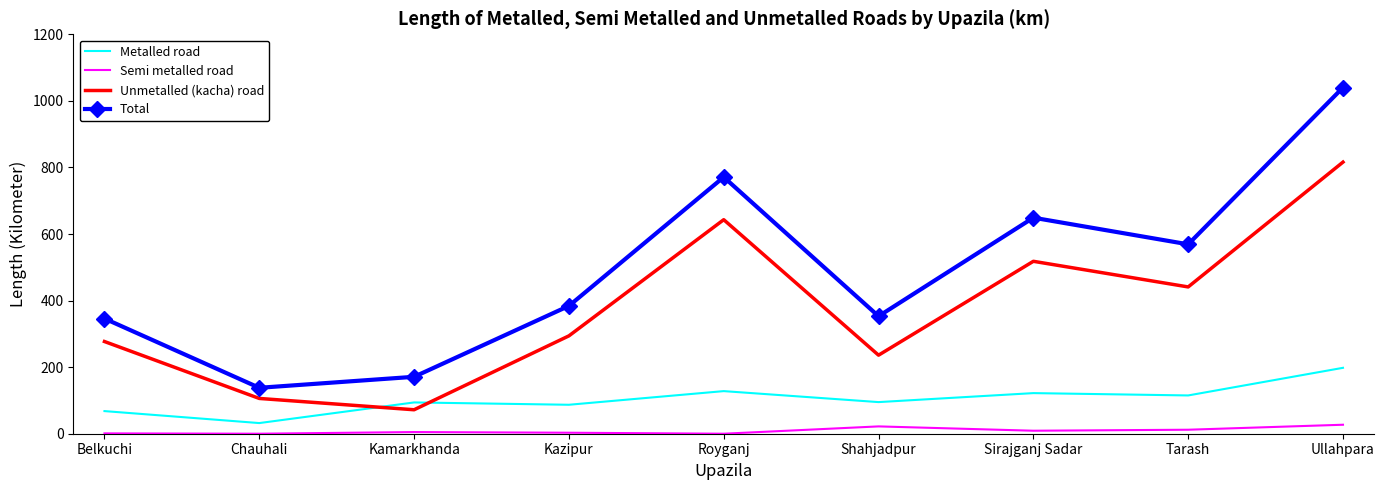

What is the greatest value displayed?

1040